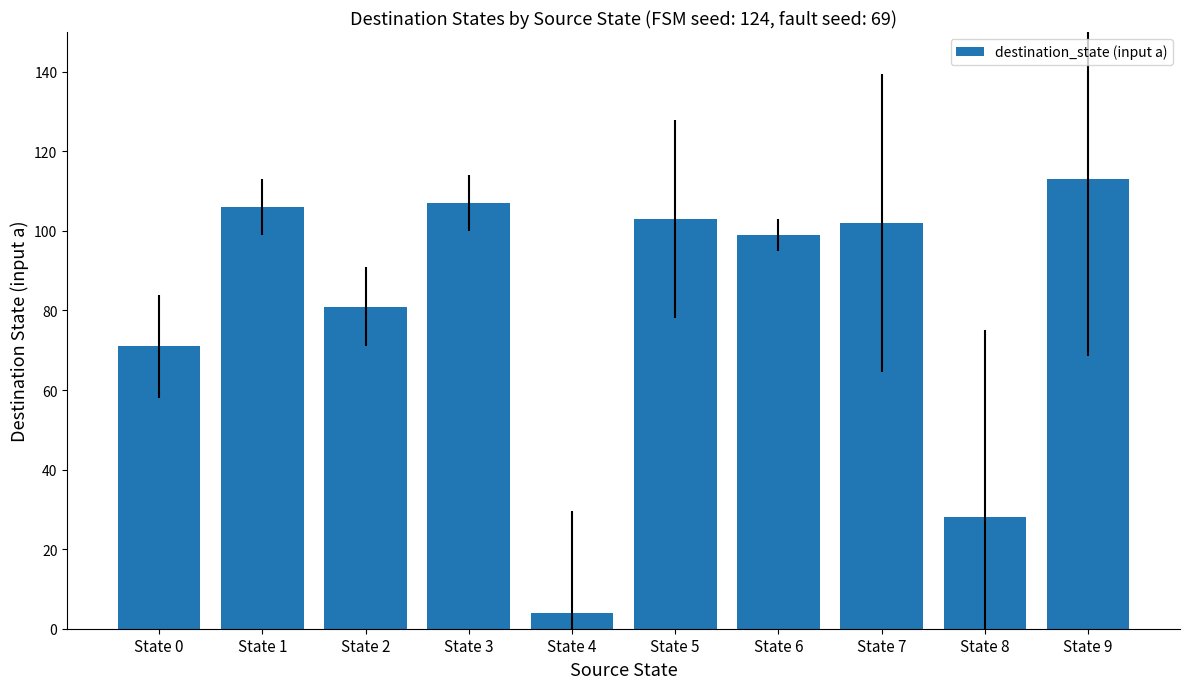

What is the value of the 1st bar from the left?

71